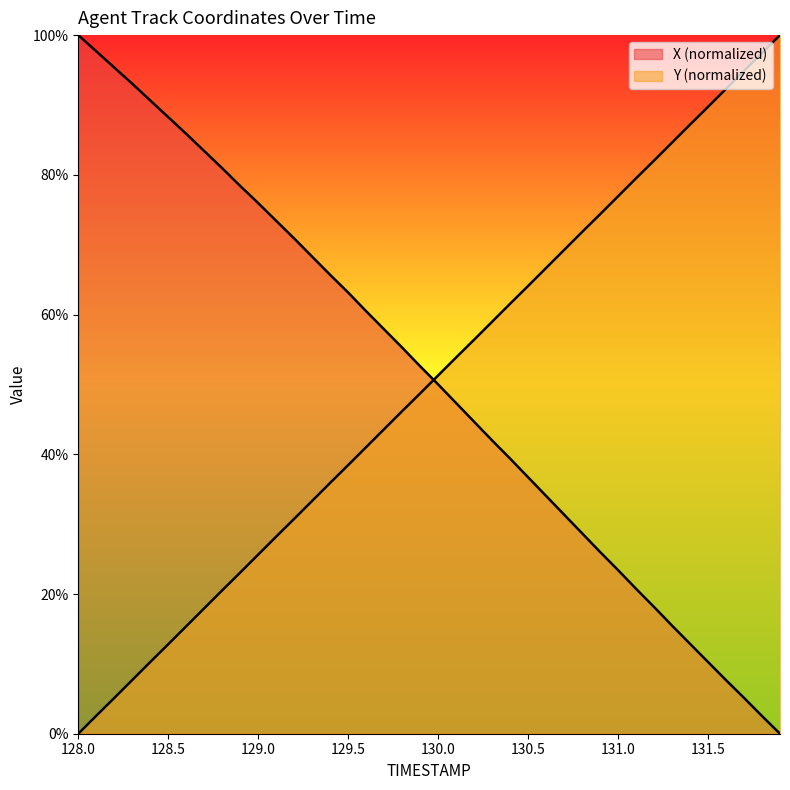

Reading right to left, transcribe all the data shown in this chart.

X: 131.9=0.0	131.8=2.5	131.7=5.1	131.6=7.7	131.5=10.3	131.4=12.9	131.3=15.5	131.2=18.1	131.1=20.7	131.0=23.4	130.9=26.0	130.8=28.7	130.7=31.4	130.6=34.0	130.5=36.7	130.4=39.4	130.3=42.0	130.2=44.7	130.1=47.3	130.0=50.0	129.9=52.6	129.8=55.3	129.7=57.9	129.6=60.5	129.5=63.2	129.4=65.7	129.3=68.3	129.2=70.9	129.1=73.4	129.0=75.9	128.9=78.4	128.8=80.9	128.7=83.4	128.6=85.9	128.5=88.3	128.4=90.6	128.3=93.0	128.2=95.4	128.1=97.7	128.0=100.0
Y: 131.9=100.0	131.8=97.4	131.7=94.9	131.6=92.3	131.5=89.7	131.4=87.2	131.3=84.6	131.2=82.0	131.1=79.5	131.0=76.9	130.9=74.4	130.8=71.8	130.7=69.2	130.6=66.7	130.5=64.1	130.4=61.6	130.3=59.0	130.2=56.4	130.1=53.9	130.0=51.3	129.9=48.7	129.8=46.2	129.7=43.6	129.6=41.0	129.5=38.4	129.4=35.9	129.3=33.3	129.2=30.8	129.1=28.2	129.0=25.6	128.9=23.1	128.8=20.5	128.7=18.0	128.6=15.4	128.5=12.8	128.4=10.3	128.3=7.7	128.2=5.1	128.1=2.6	128.0=0.0